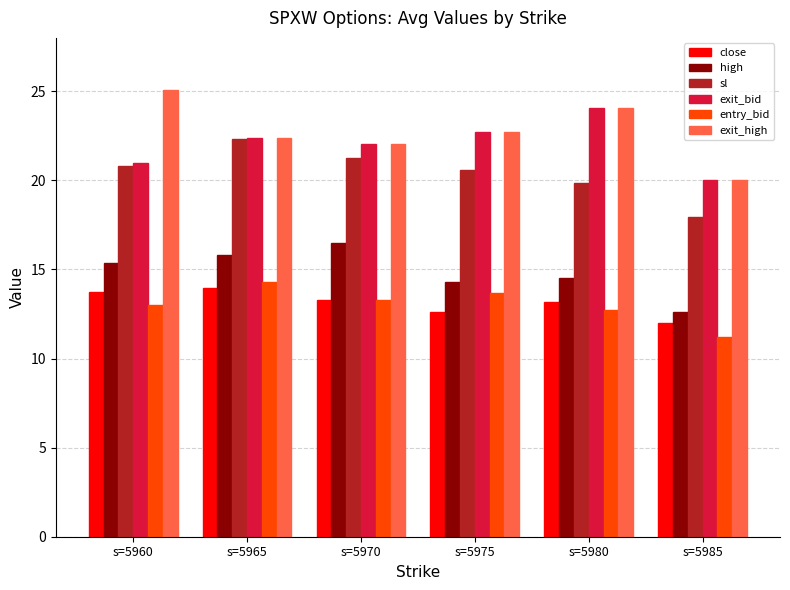

What is the sum of all close values?

78.8